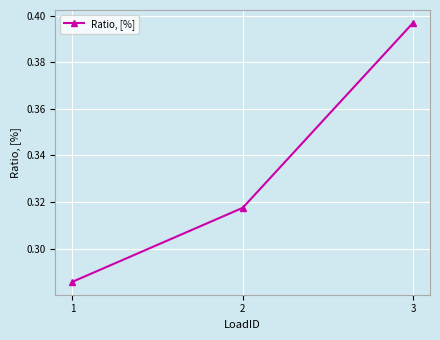

Between 3 and 1, which is larger?

3